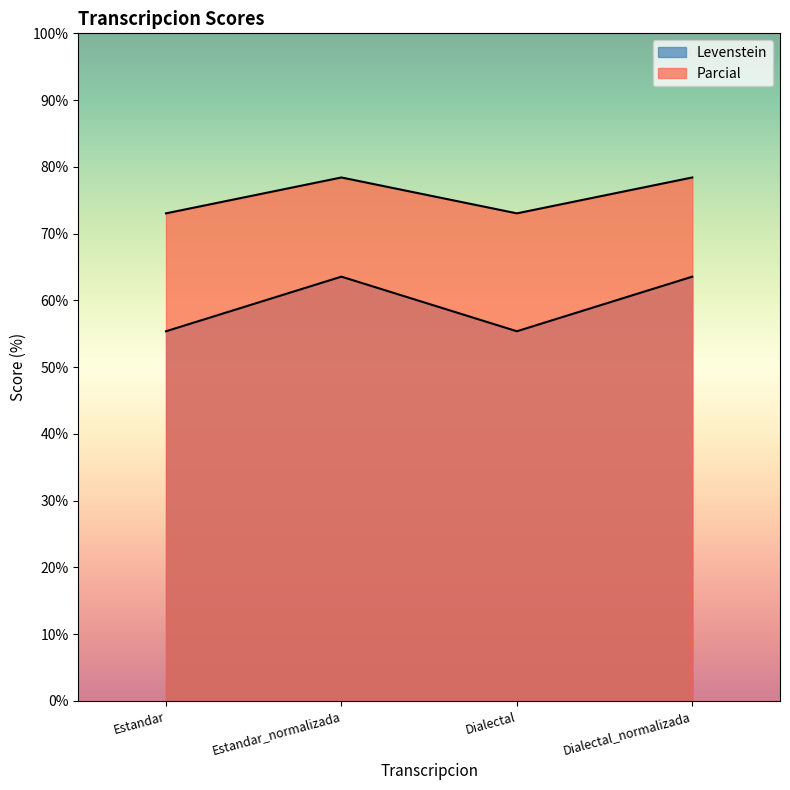

At which category is the sum across all series the highest?

Estandar_normalizada